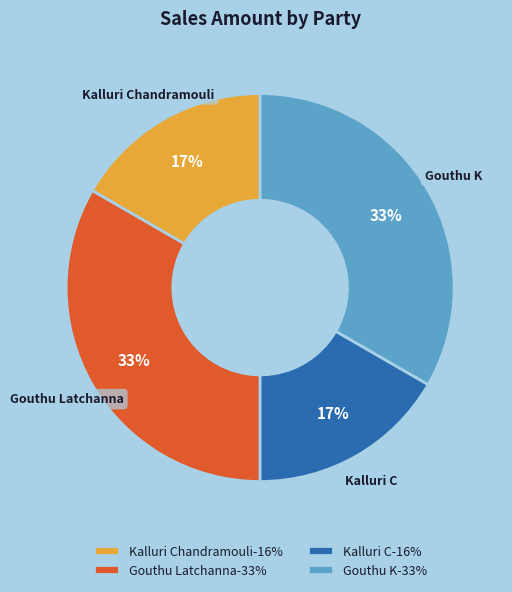

Is there any slice that represents more than half of the pie?

No